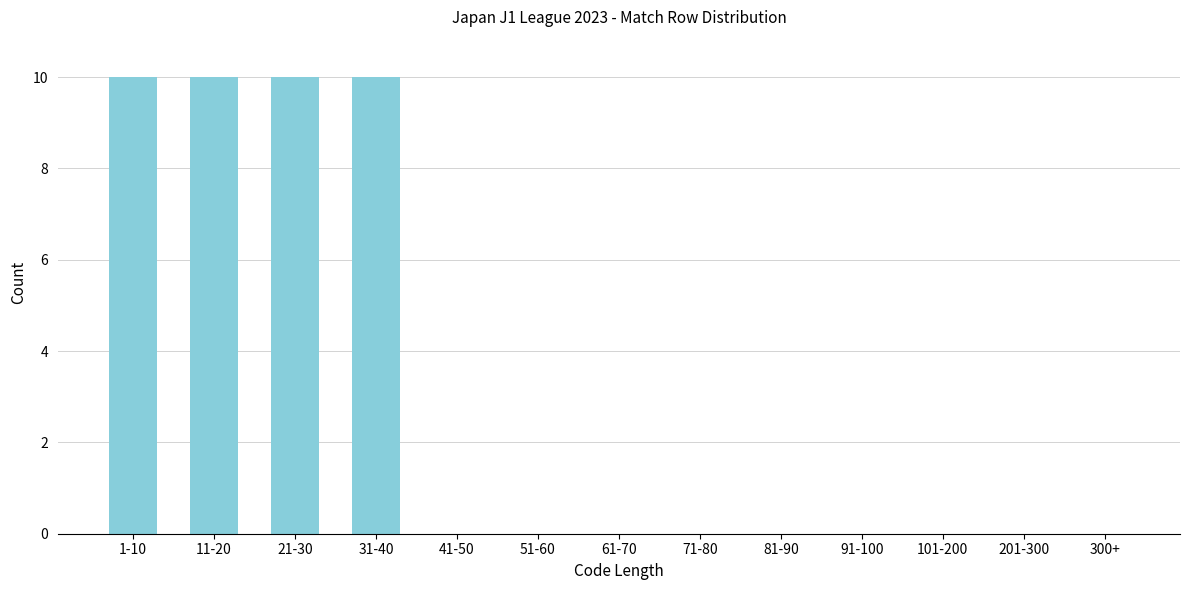

Reading left to right, list all the values displayed in this chart.

1-10=10	11-20=10	21-30=10	31-40=10	41-50=0	51-60=0	61-70=0	71-80=0	81-90=0	91-100=0	101-200=0	201-300=0	300+=0